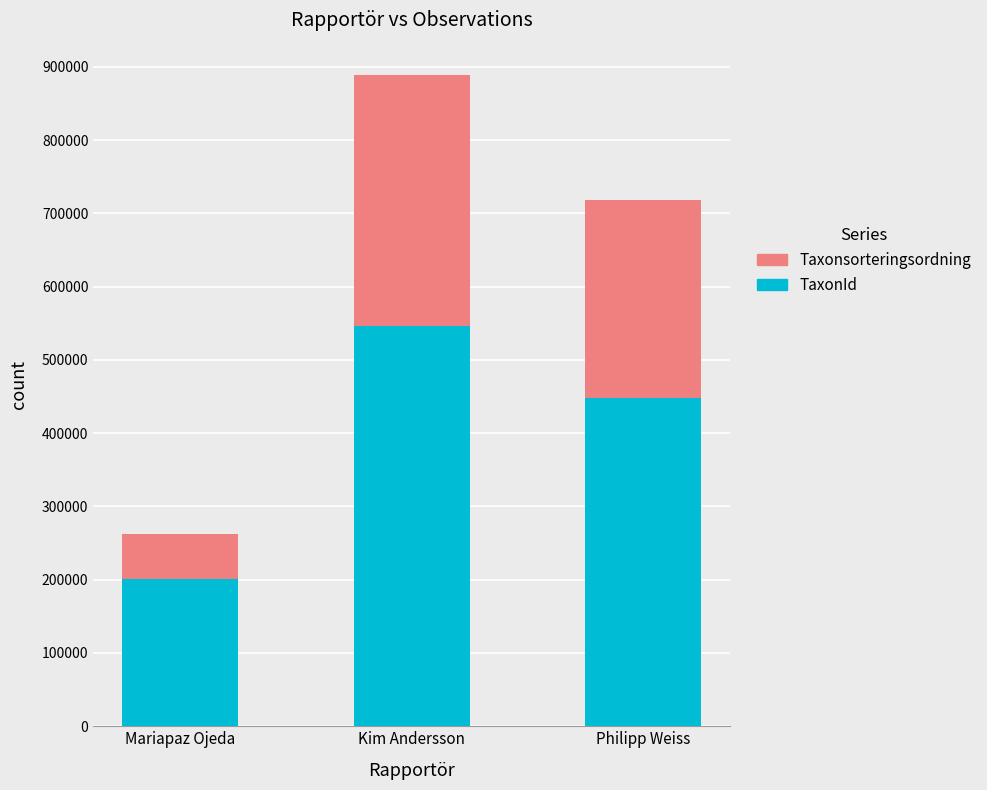

What is the total value across all series at Mariapaz Ojeda?

262099